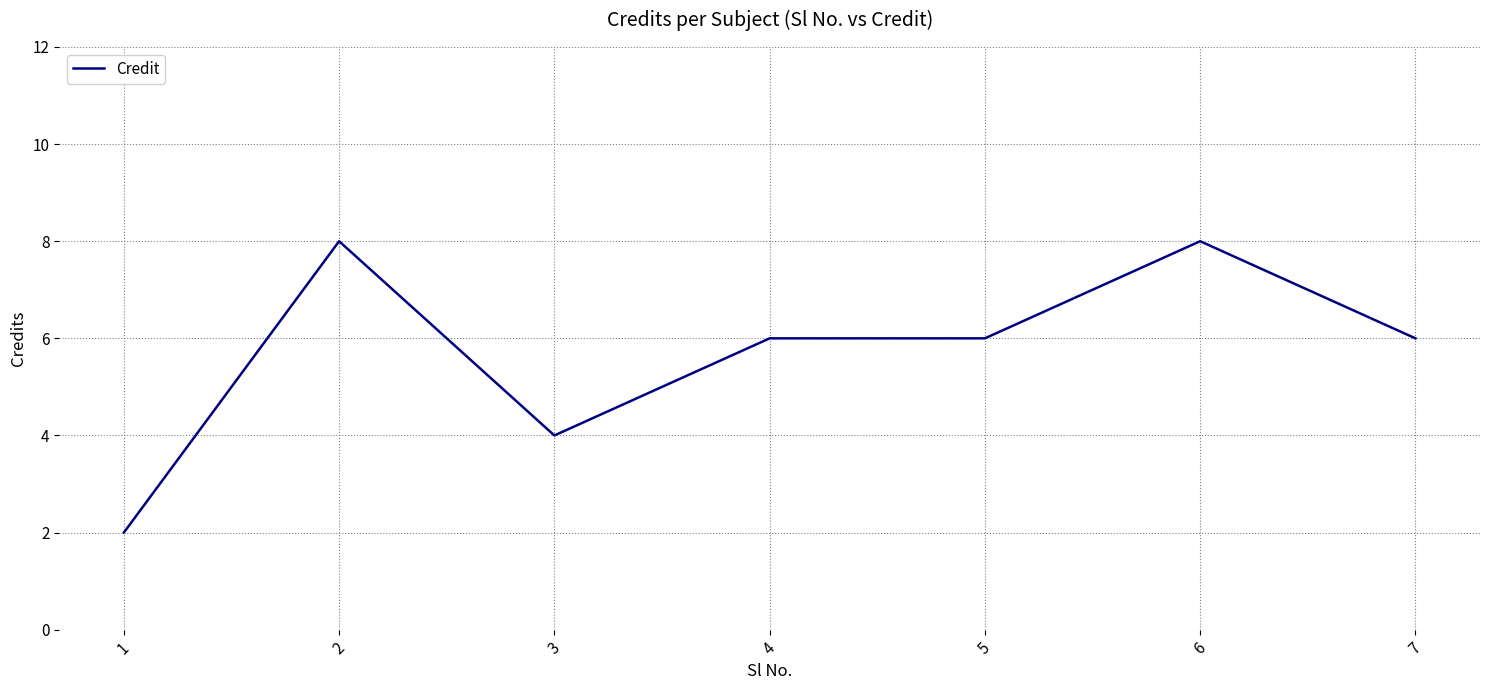

True or false: the data shows 3 at 7.

False